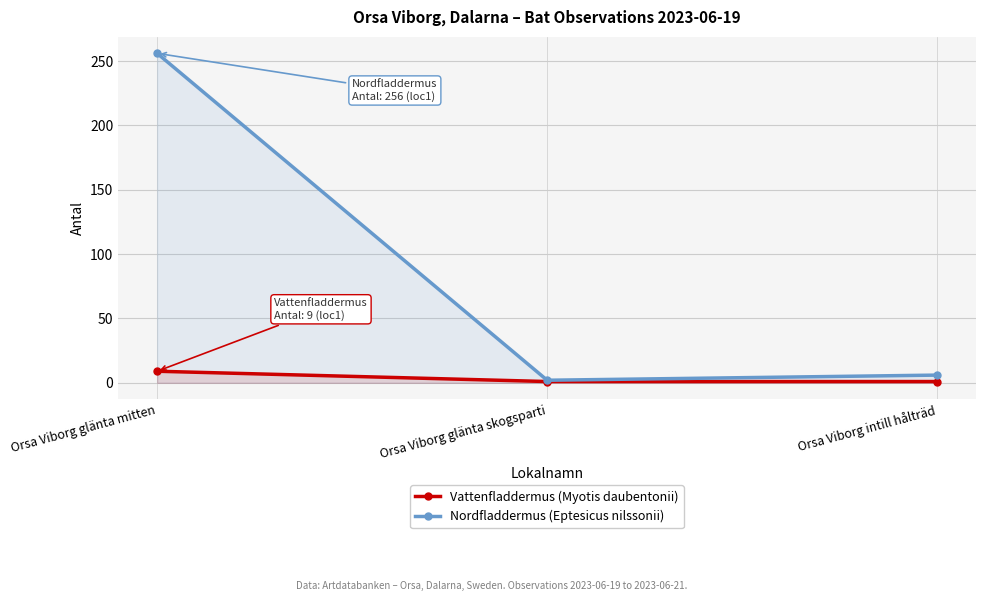

Which series has the largest range (max minus min)?

Nordfladdermus (Eptesicus nilssonii)